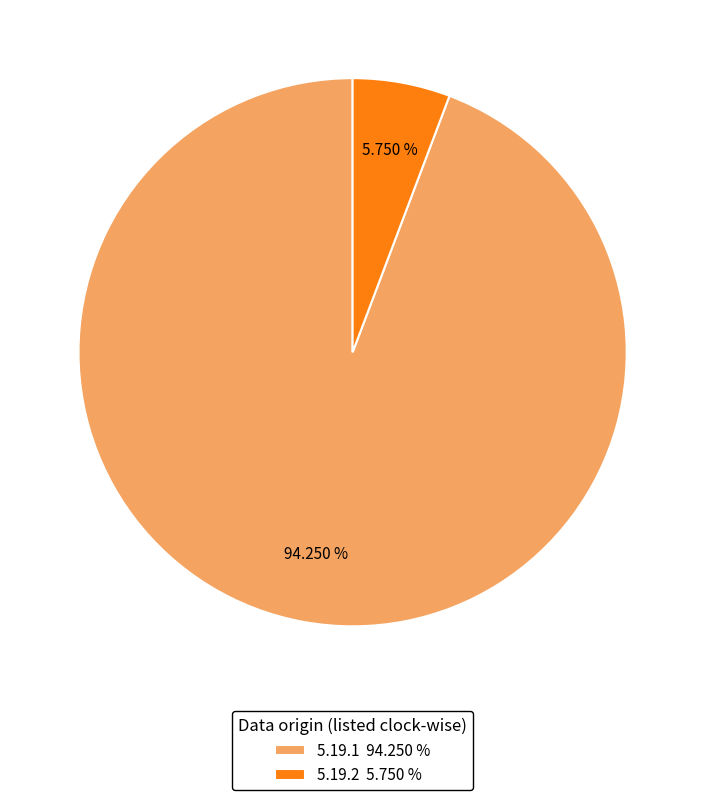

What percentage is NOT represented by 5.19.1?

5.8%